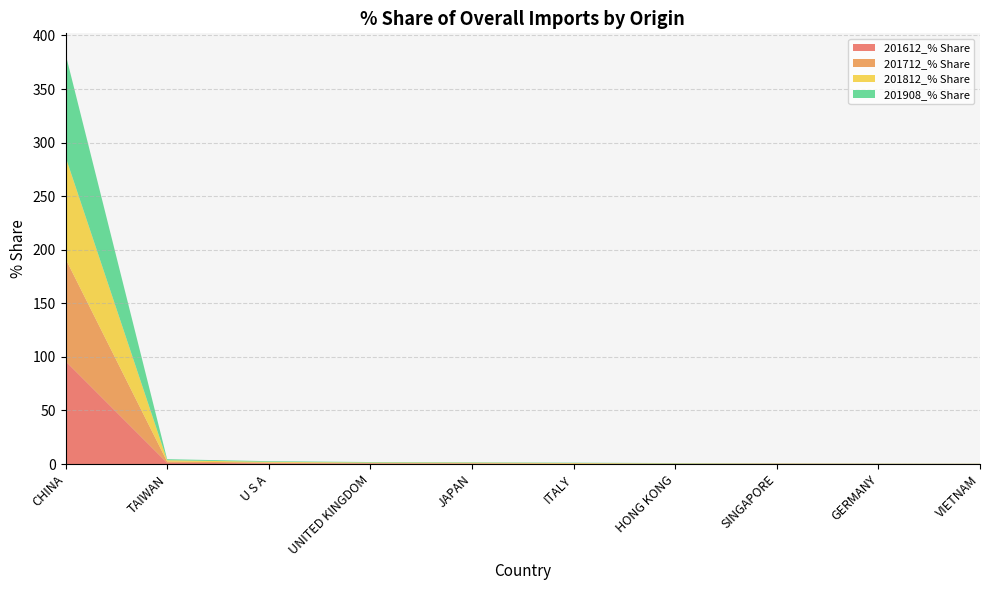

Reading left to right, extract all data points from this chart.

201612_% Share: 96.0	1.1	0.7	0.4	0.3	0.1	0.1	0.2	0.1	0.1
201712_% Share: 95.6	1.2	0.7	0.5	0.4	0.3	0.2	0.2	0.1	0.1
201812_% Share: 95.2	1.2	0.7	0.5	0.5	0.6	0.3	0.2	0.1	0.1
201908_% Share: 96.0	1.0	0.6	0.5	0.4	0.3	0.3	0.2	0.1	0.1